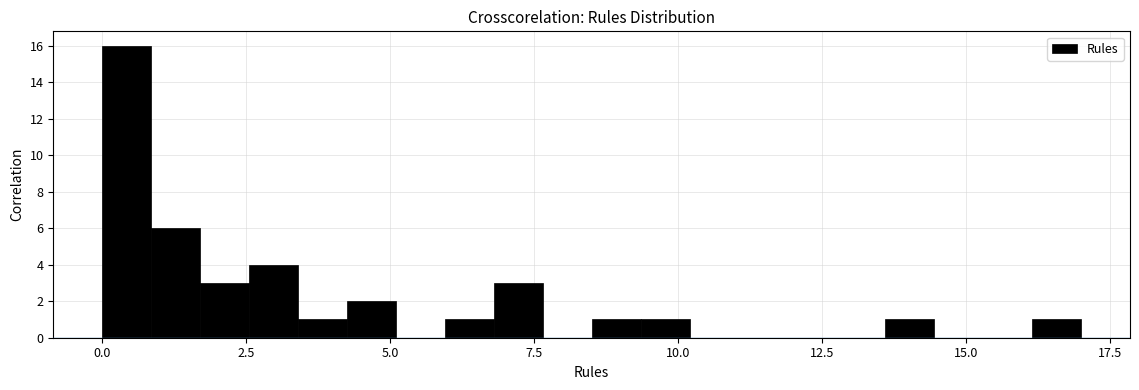

Read against the x-axis, roughly where is the centre of the tallest bar?

0.5